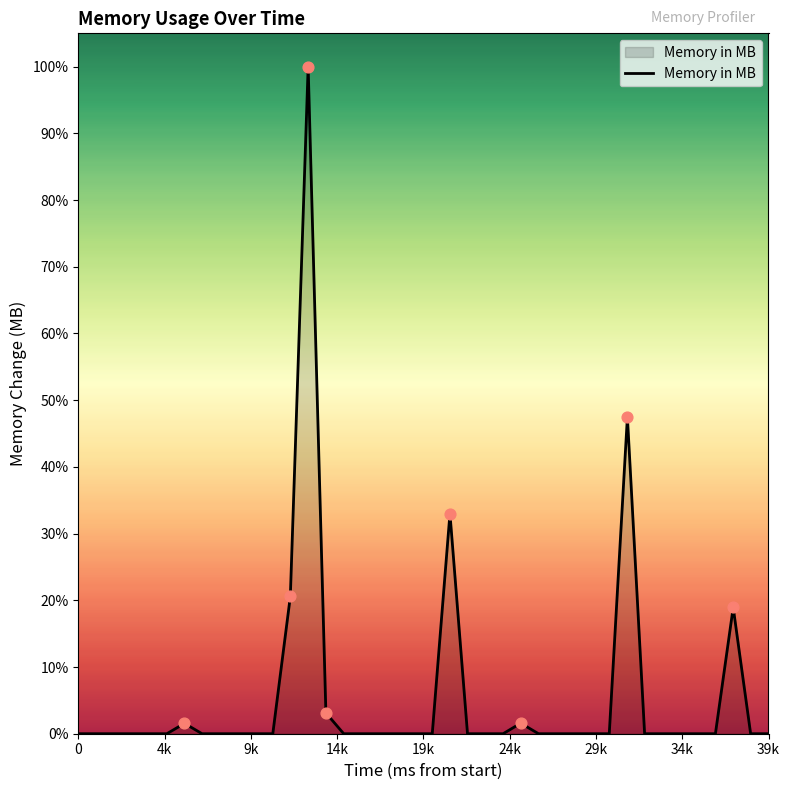

What is the difference between the maximum and minimum values?

100.0